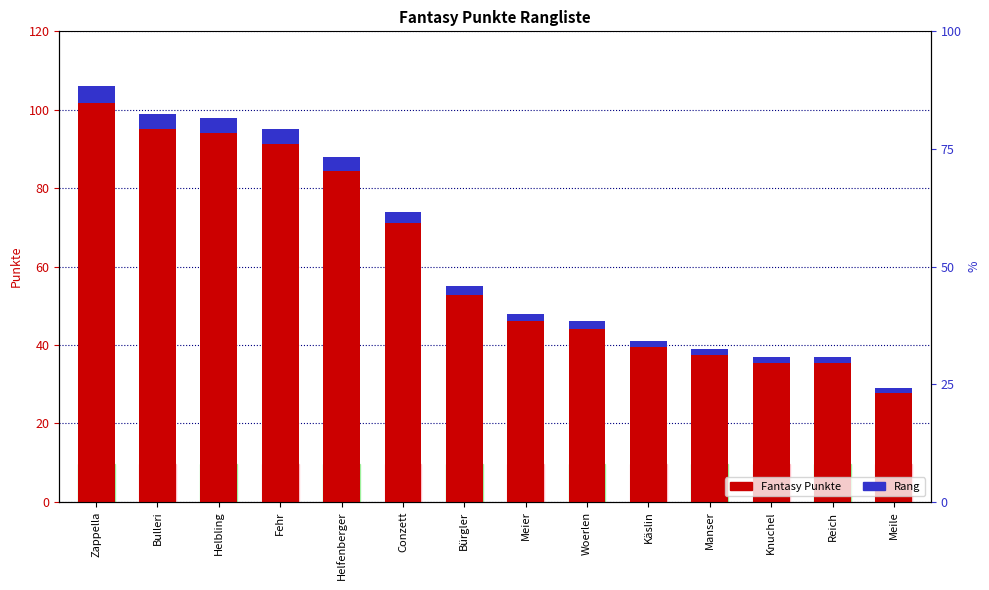

Which series has the largest range (max minus min)?

Fantasy Punkte